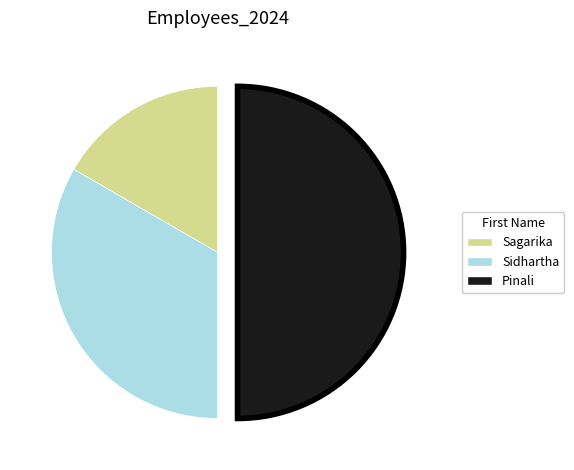

Rank the categories by value from highest to lowest.

Pinali, Sidhartha, Sagarika